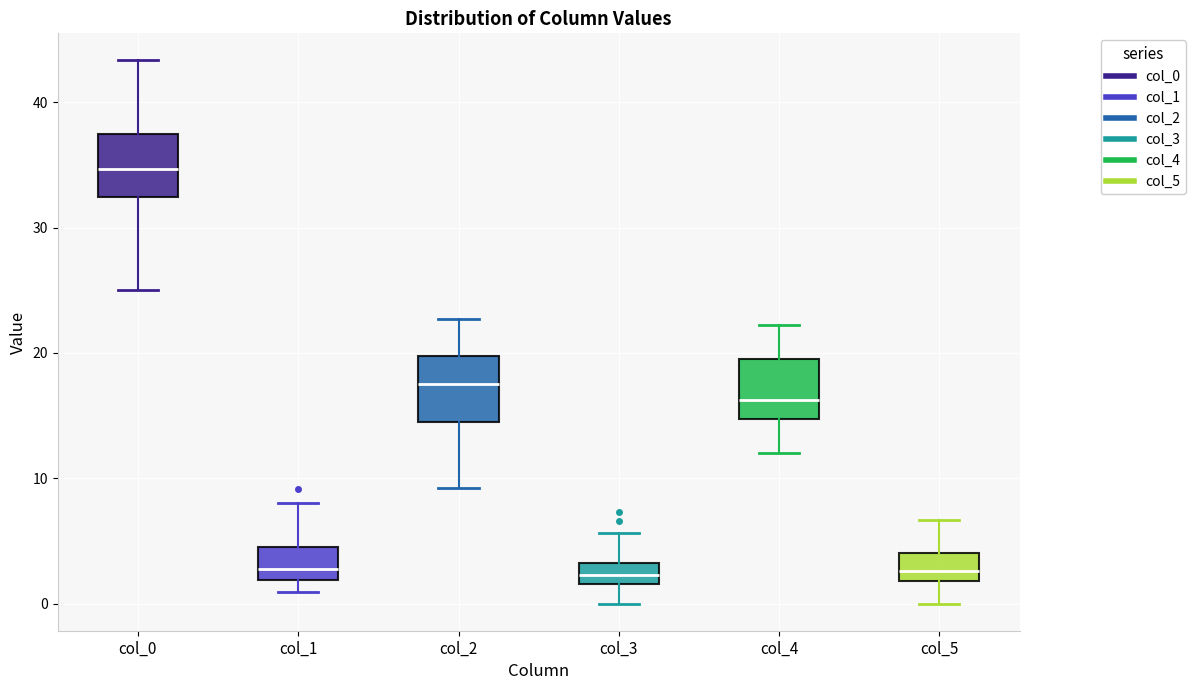

Reading left to right, transcribe this box plot: for each box, give where its median line is, the range the box spans, and where its two whiskers end, as read against the y-axis. The values are not printed on the chart, so give them approximately, as read against the axis.

col_0: median 35, box 32 to 38, whiskers 25 to 43
col_1: median 3, box 2 to 5, whiskers 1 to 8
col_2: median 18, box 15 to 20, whiskers 9 to 23
col_3: median 2 (inside the box), box 2 to 3, whiskers 0 to 6
col_4: median 16, box 15 to 20, whiskers 12 to 22
col_5: median 3, box 2 to 4, whiskers 0 to 7